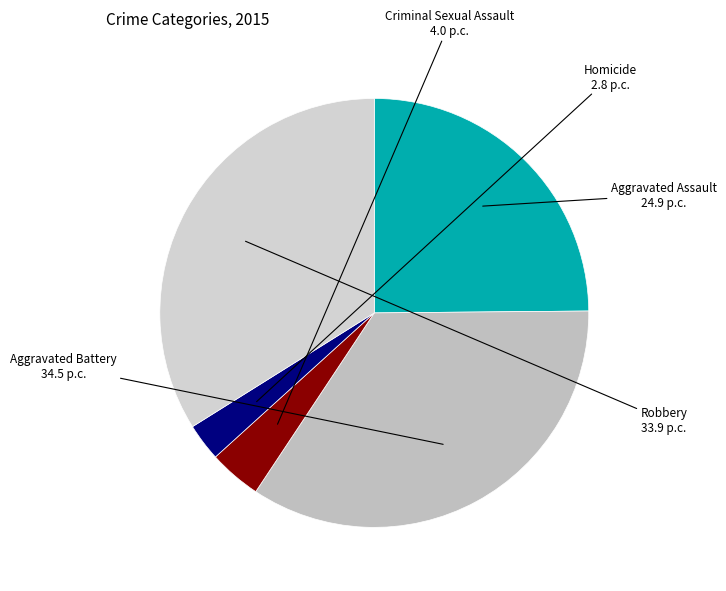

Is there a majority slice in this chart?

No